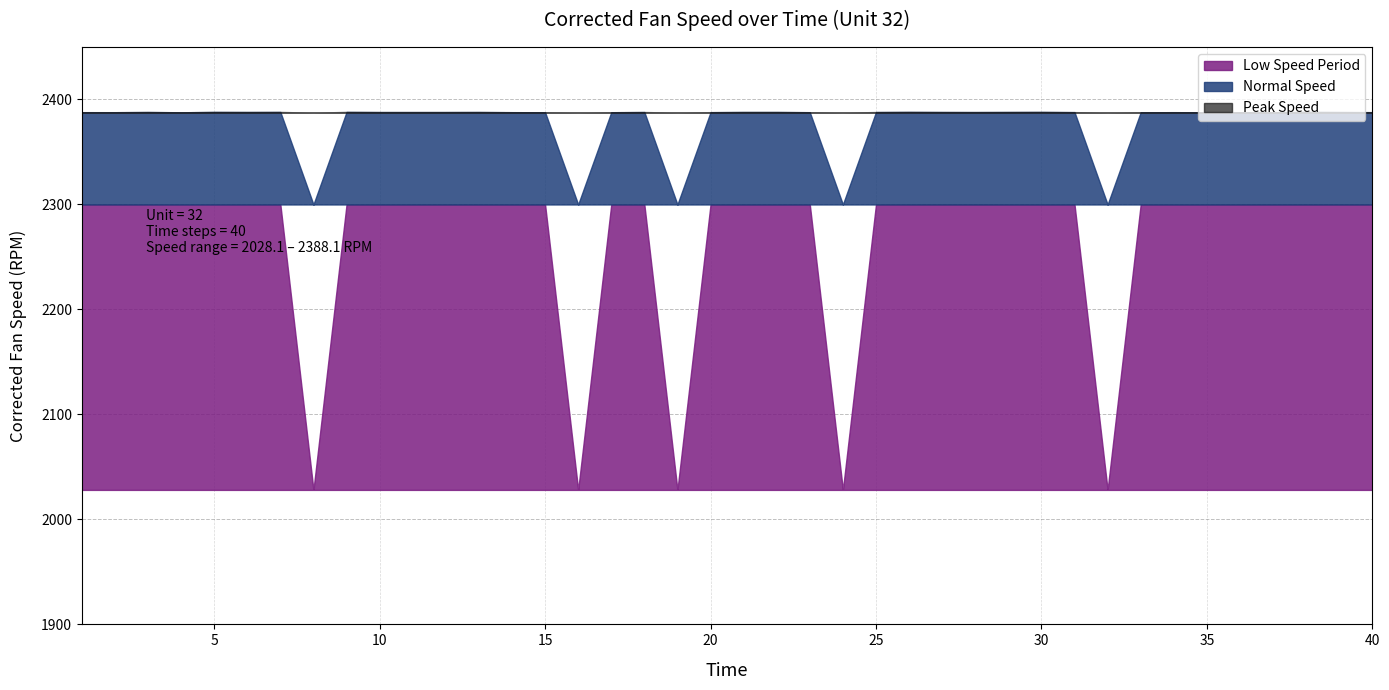

What is the approximate value at 32?

2028.2